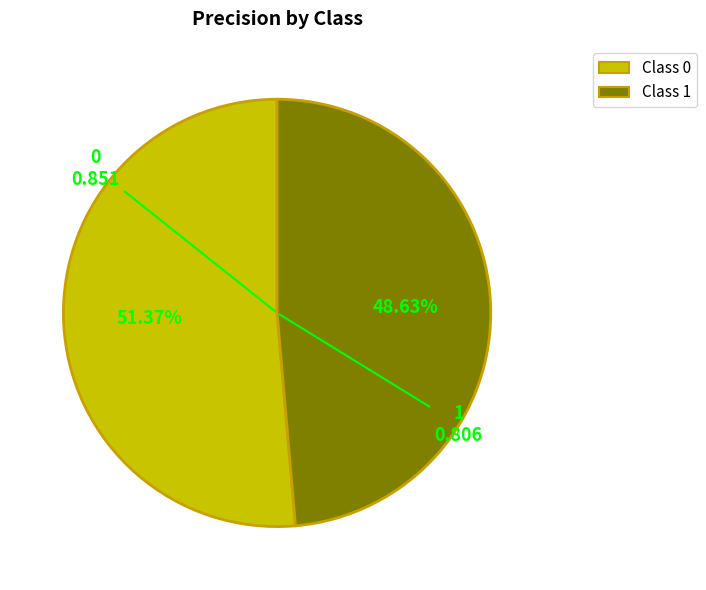

Does Class 0 represent more than half of the total?

Yes